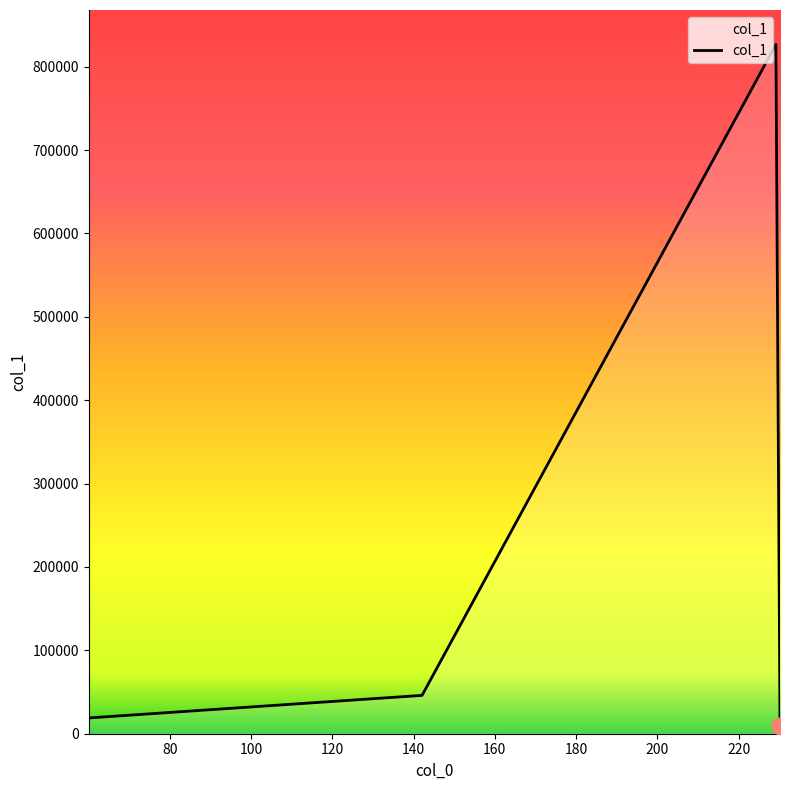

What is the average value?

225151.2